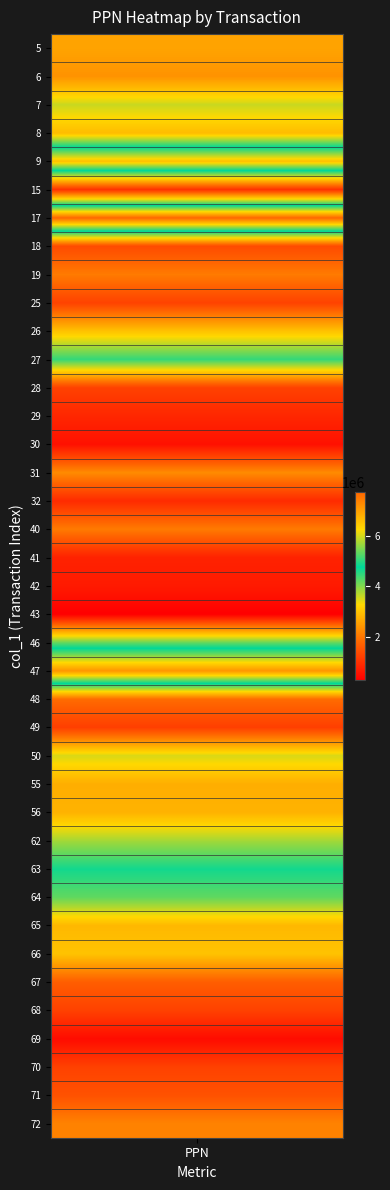

Between 68 and 64, which is larger?

64